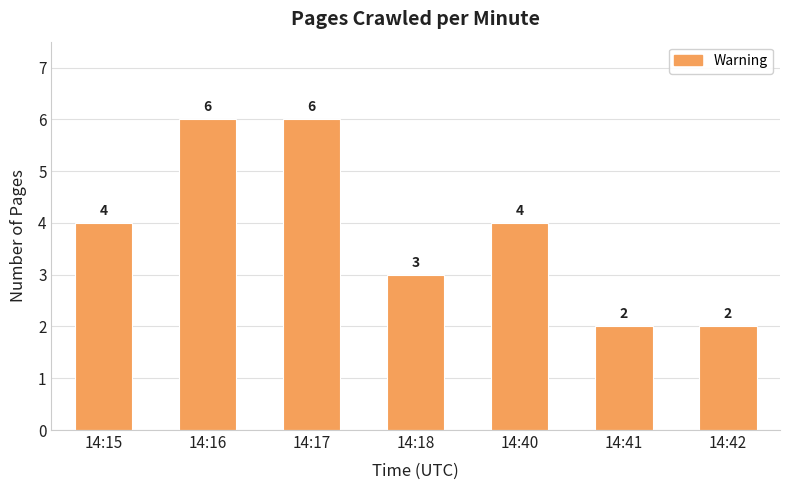

Count the values in the range 2 to 6.

7